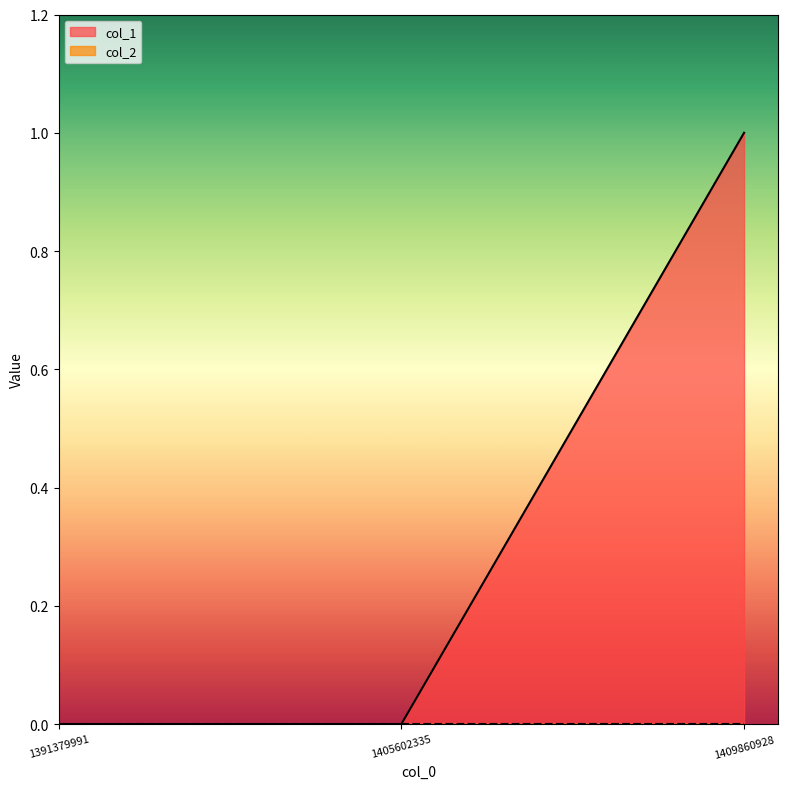

How many series are shown in this chart?

2